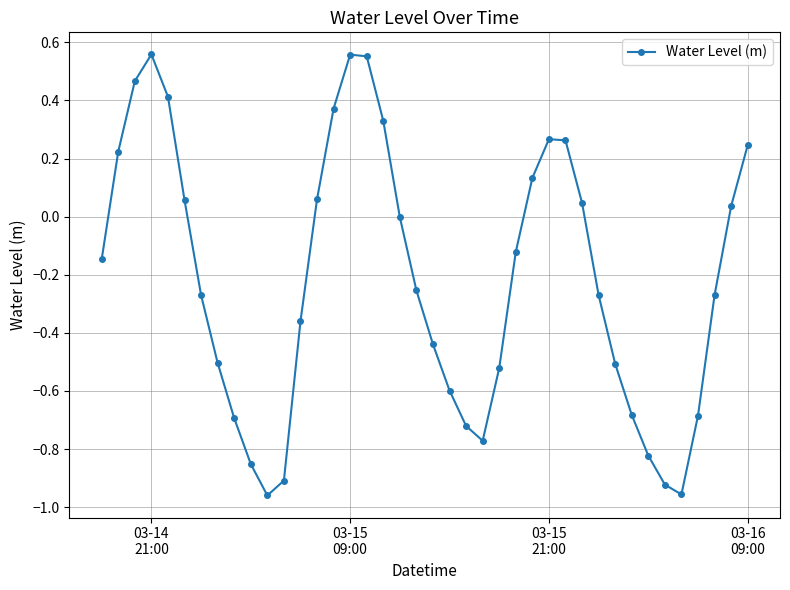

True or false: the data has more than 1 interior local peaks.

True